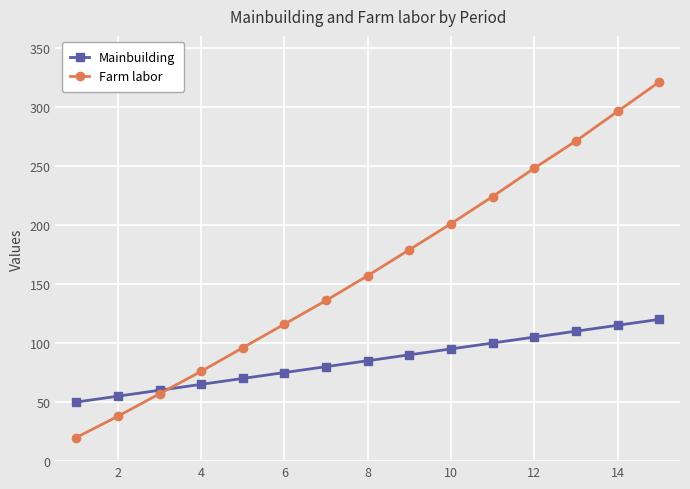

What are all the series names shown in the legend?

Mainbuilding, Farm labor